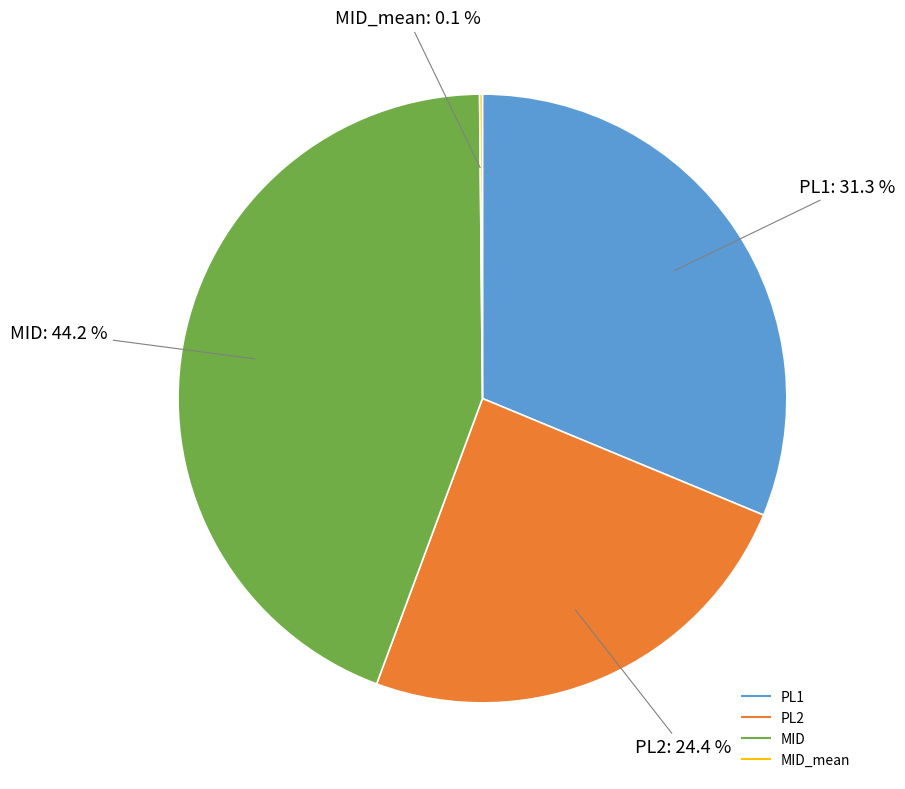

Is there a majority slice in this chart?

No